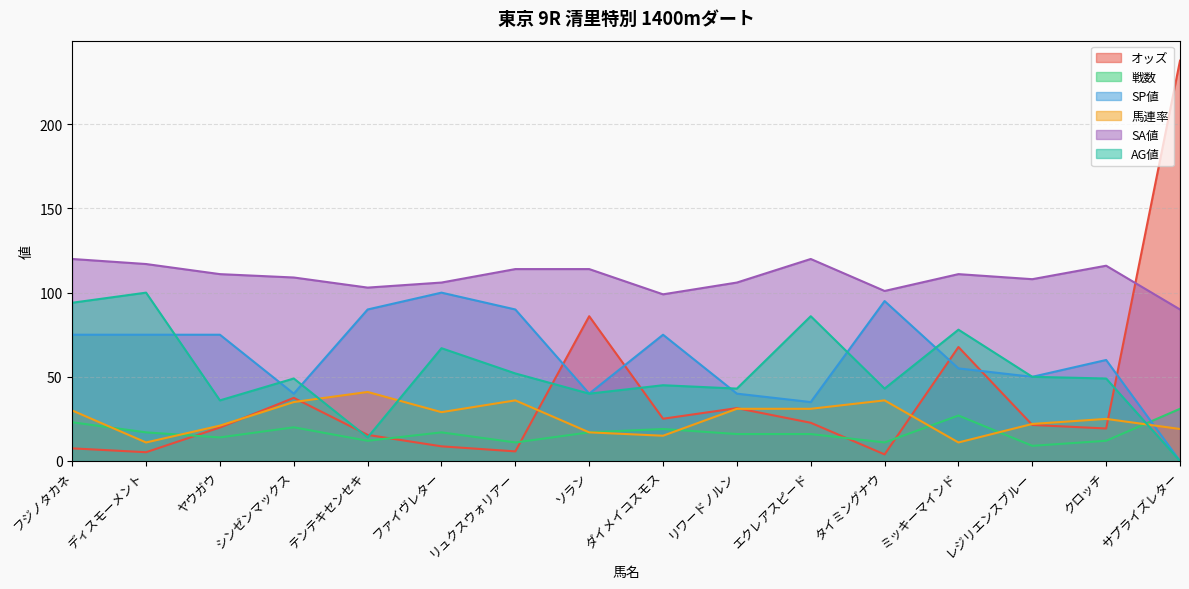

How many interior local peaks does the AG値 series have?

6